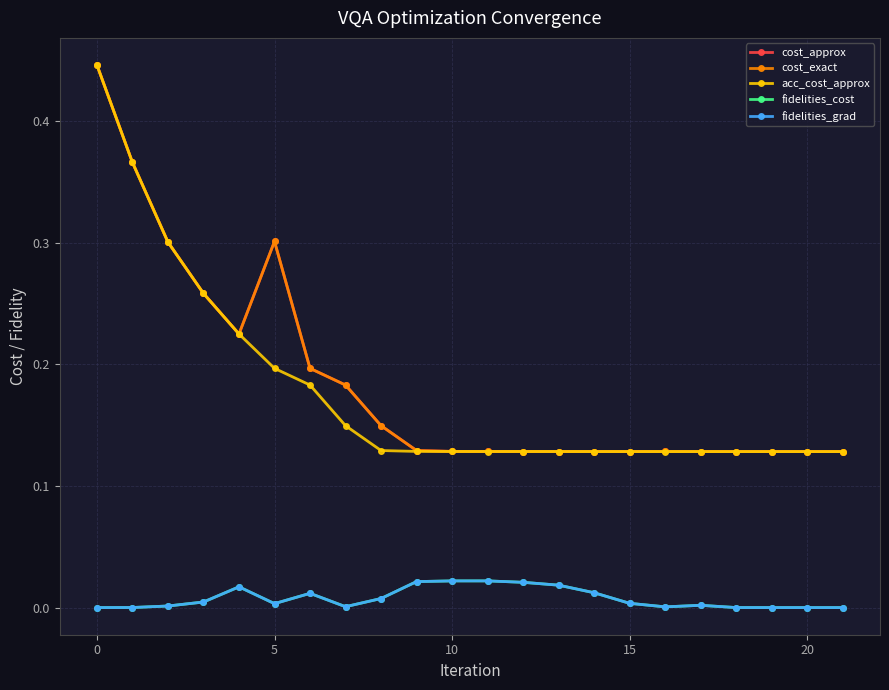

Does the chart have visible grid lines?

Yes